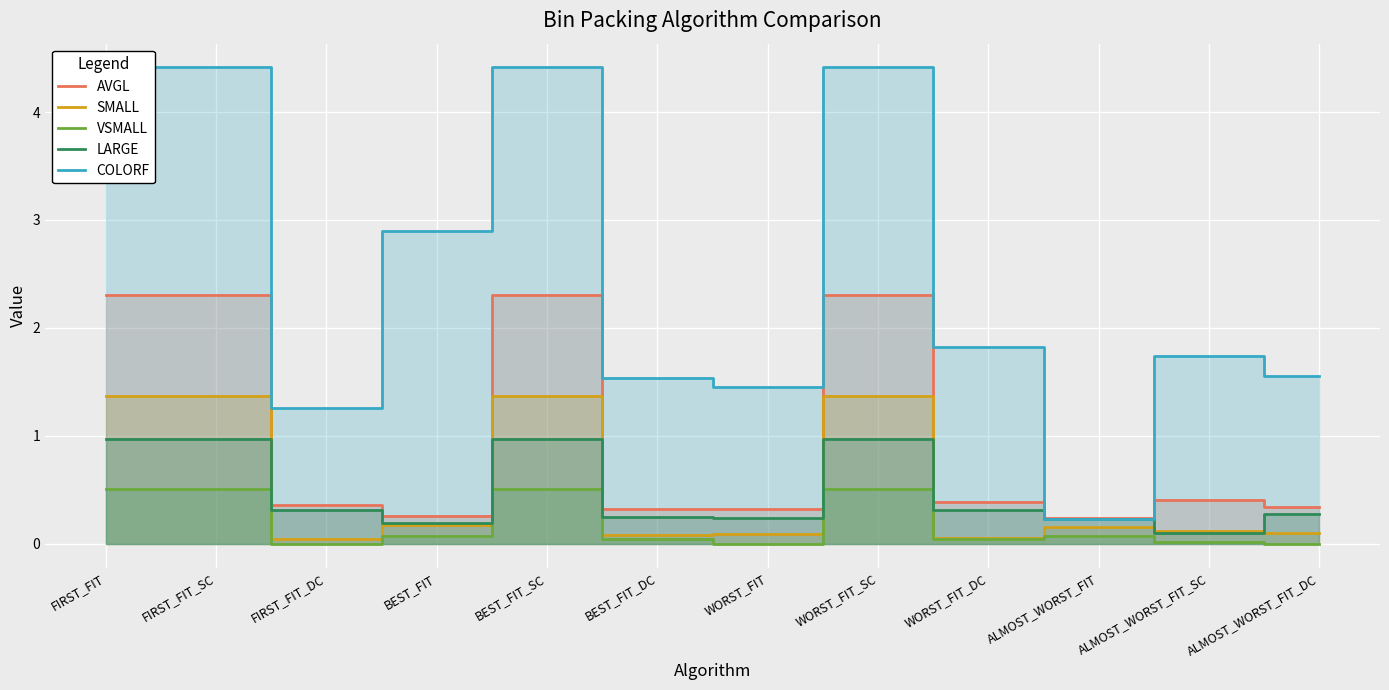

What is the difference between the maximum and second lowest values in the LARGE series?

0.8